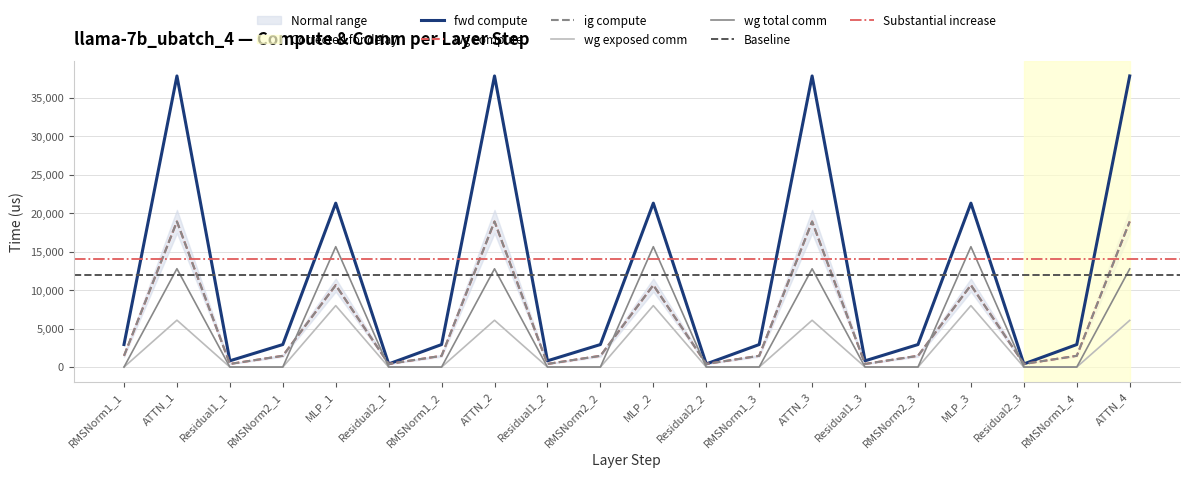

In fwd compute, how many points are lower than both neighbors (excluding endpoints)?

6